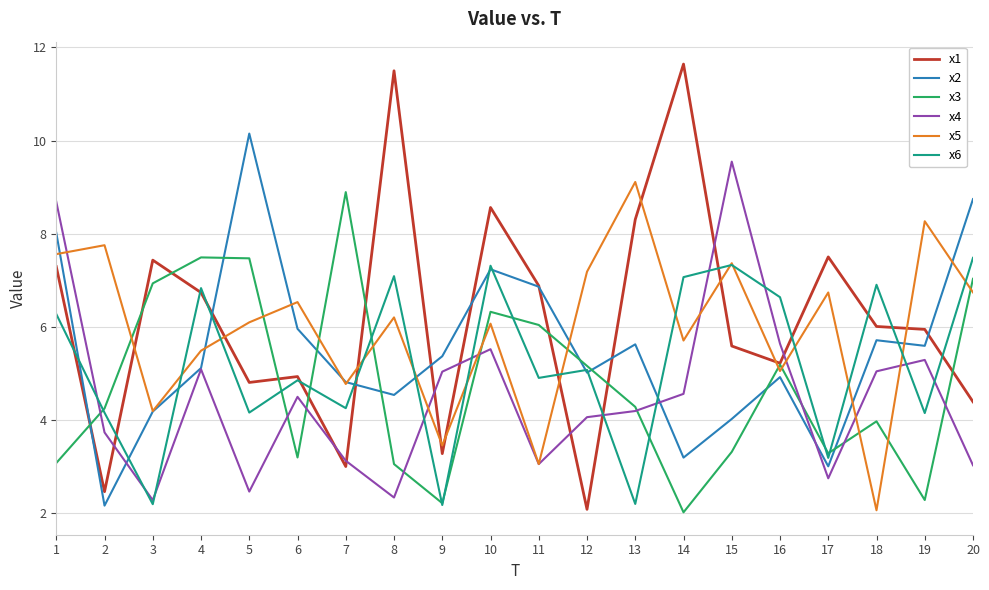

At which category does the chart reach its peak across all series?

14